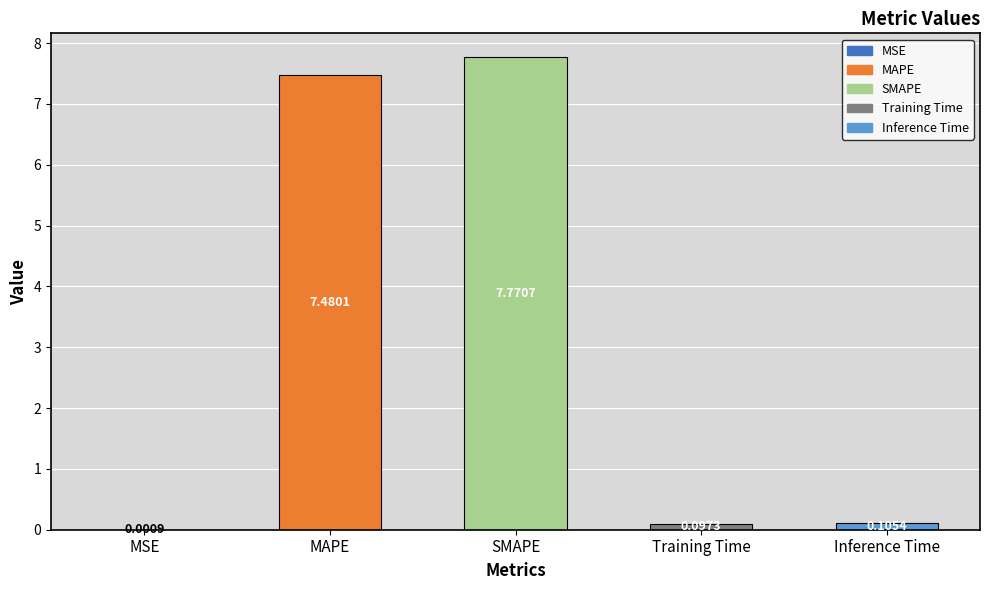

What is the sum of all values?

15.5